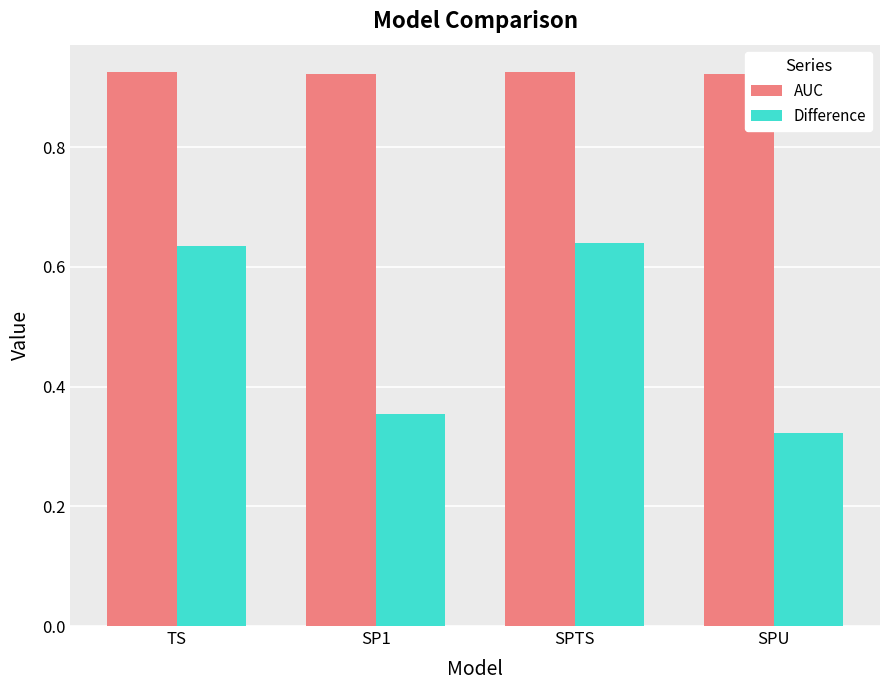

At how many categories does at least one series exceed 0?

4